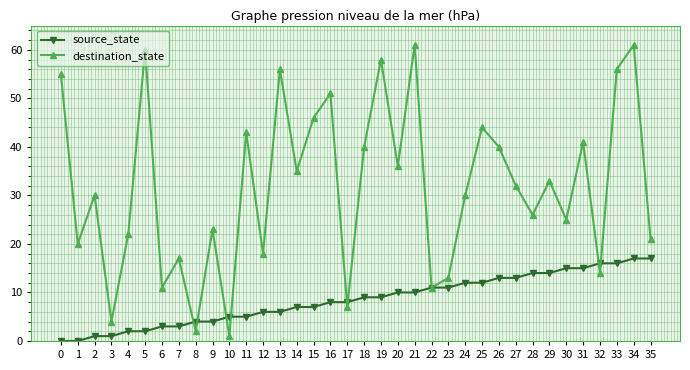

How many interior local valleys does the destination_state series have?

13